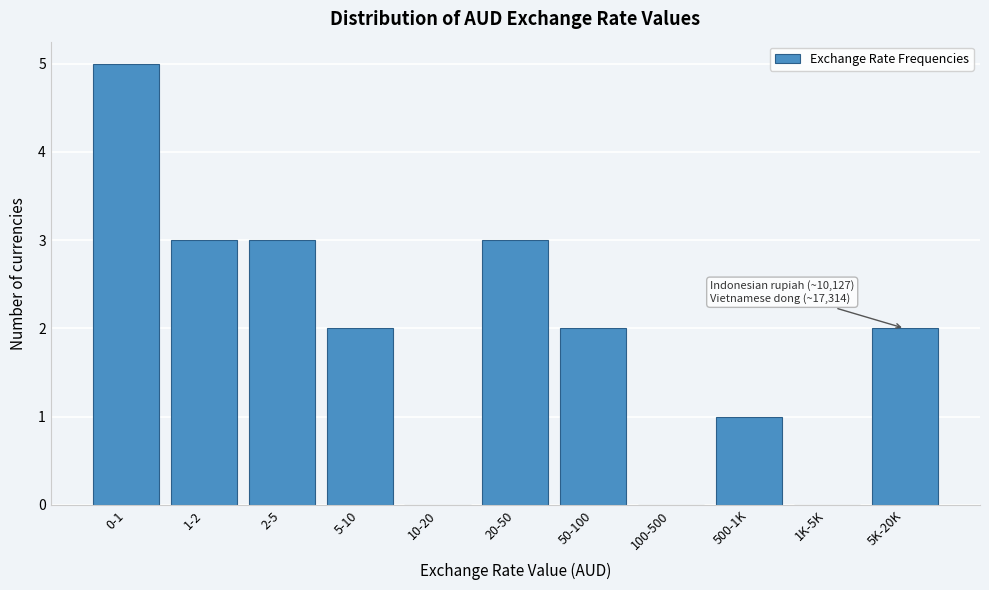

Reading left to right, list all the values displayed in this chart.

0-1=5	1-2=3	2-5=3	5-10=2	10-20=0	20-50=3	50-100=2	100-500=0	500-1K=1	1K-5K=0	5K-20K=2